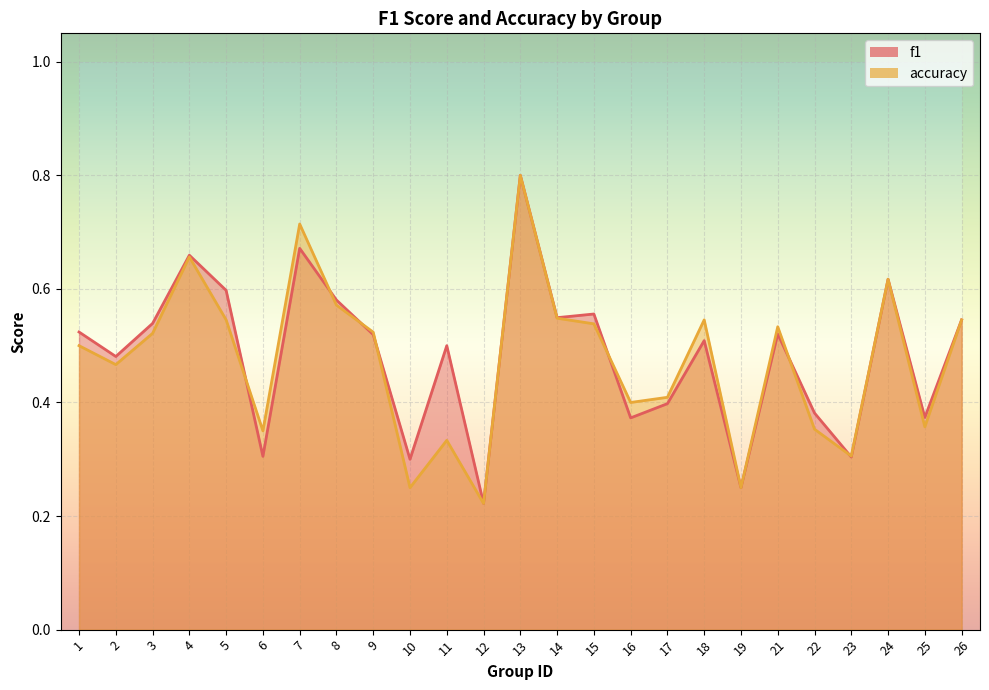

How many times do accuracy and f1 cross each other?

7